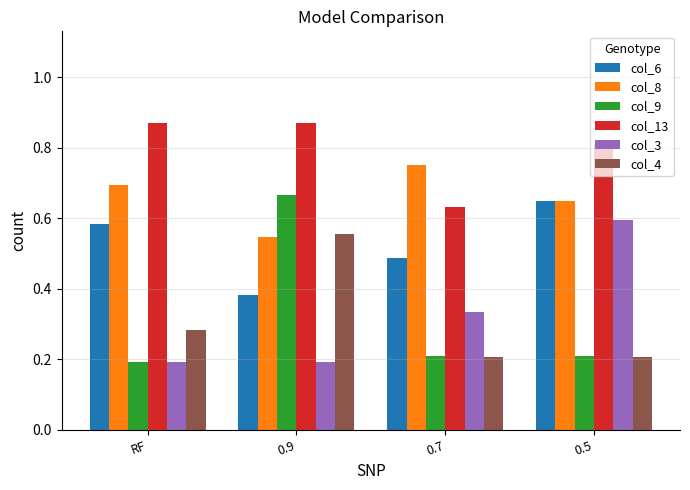

What is the sum of the col_8 values at 0.7 and 0.5?

1.4